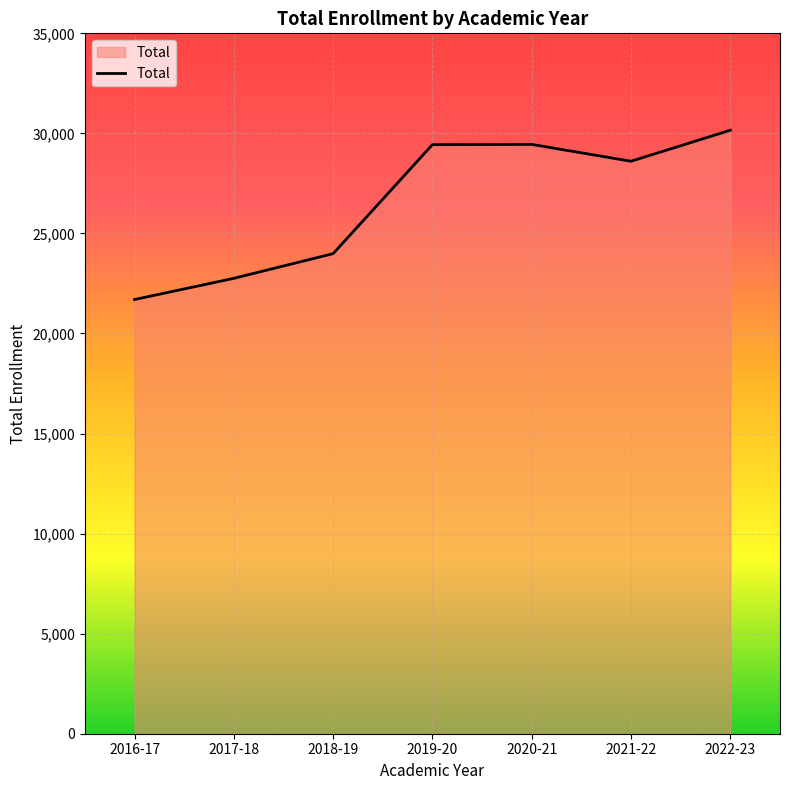

True or false: the data has more than 2 interior local peaks.

False